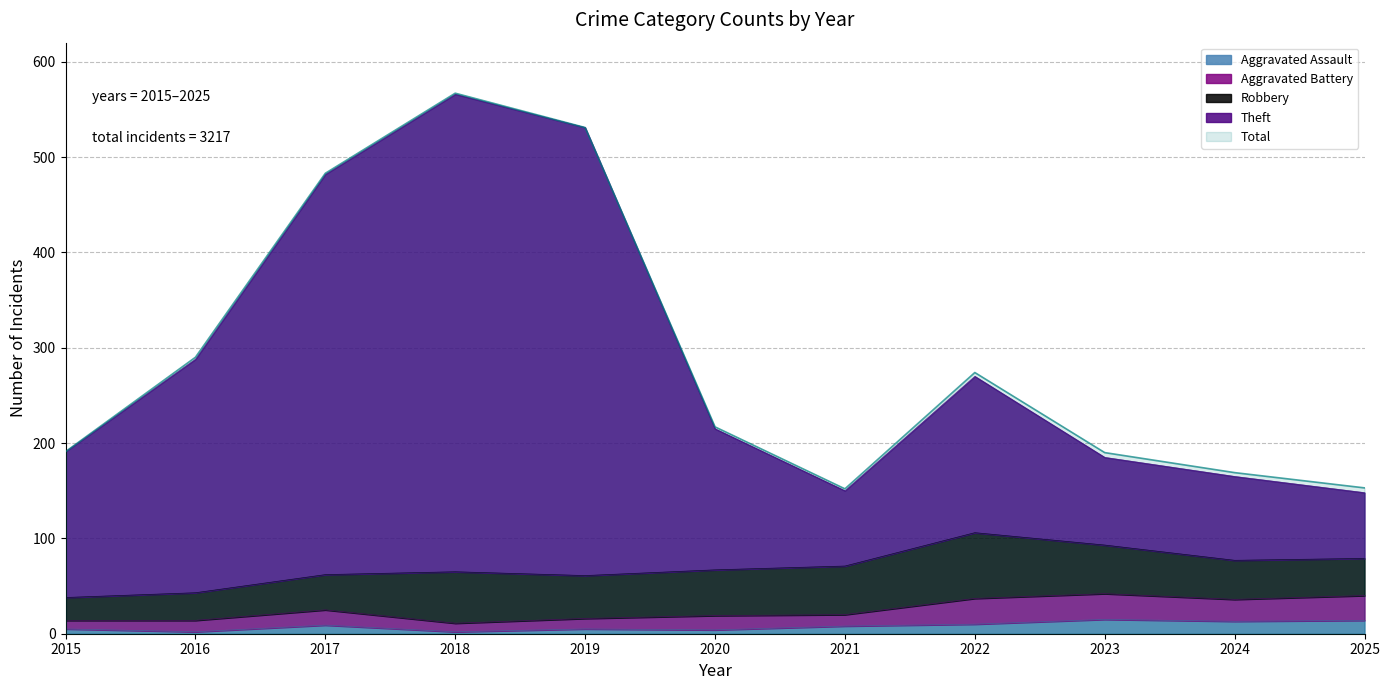

What is the total value across all series at 2018?

1146